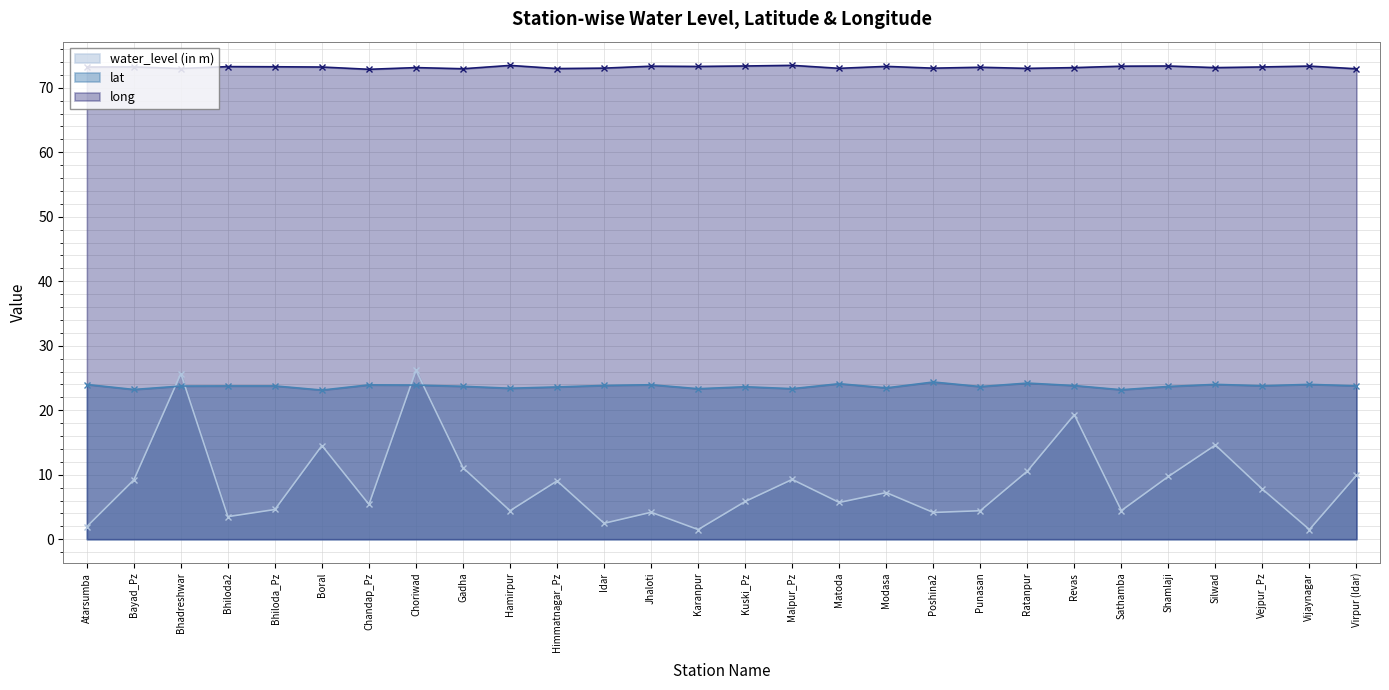

What is the label of the 15th point from the right?

Karanpur